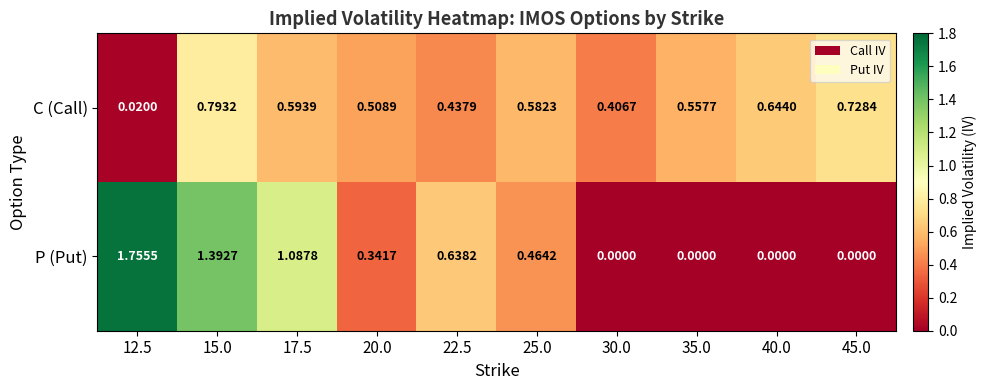

Which series changed the most between 35.0 and 45.0?

C (Call)